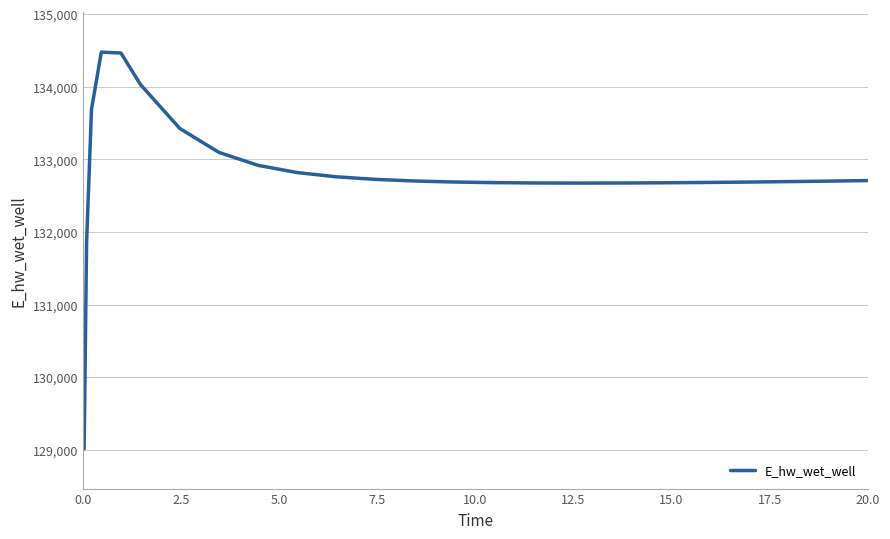

What is the minimum value shown in the chart?

129014.5